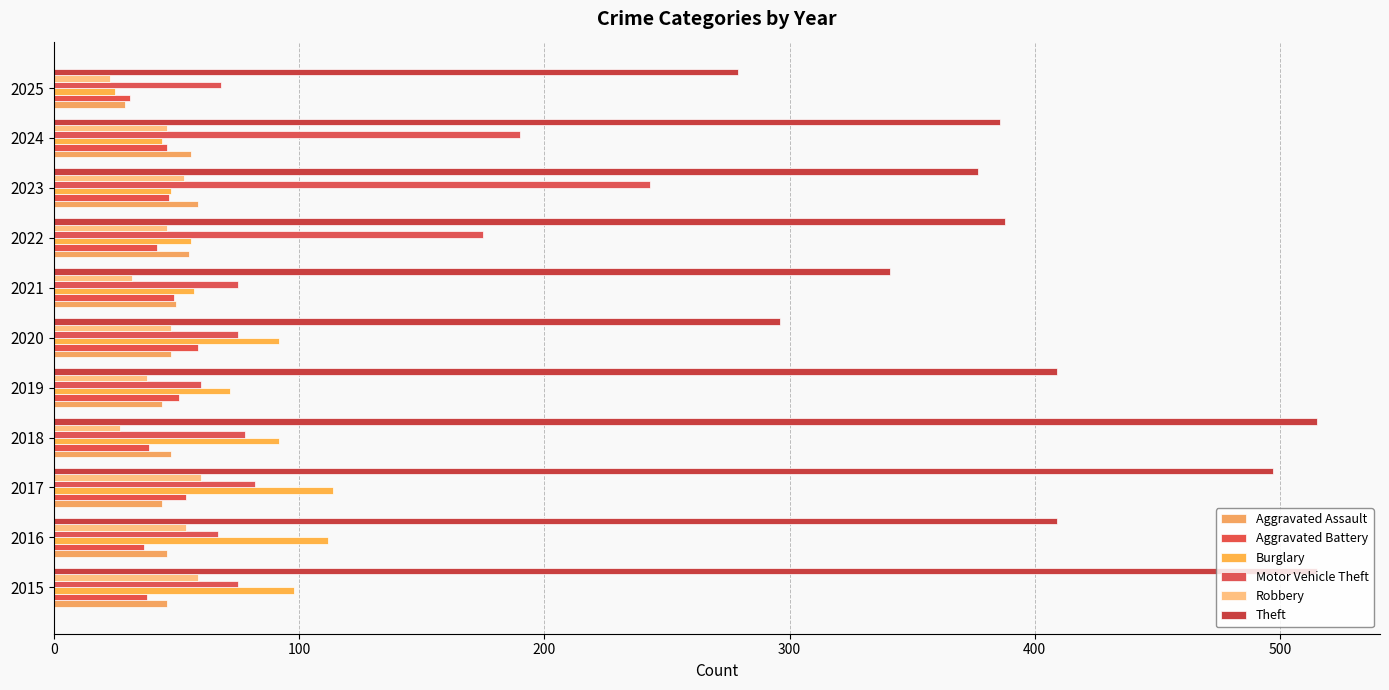

Count the number of data series in this chart.

6